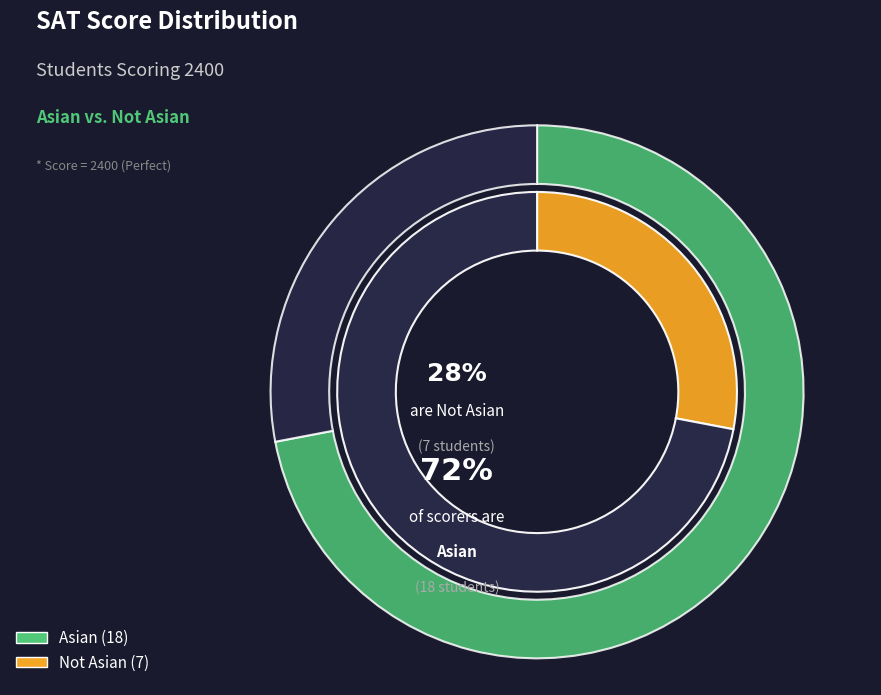

Does Not Asian account for over 50% of the chart?

No